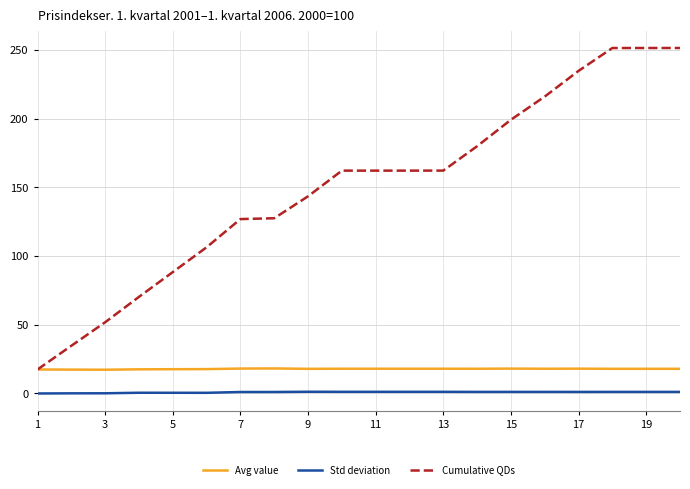

Which series has the largest total across all categories?

Cumulative QDs